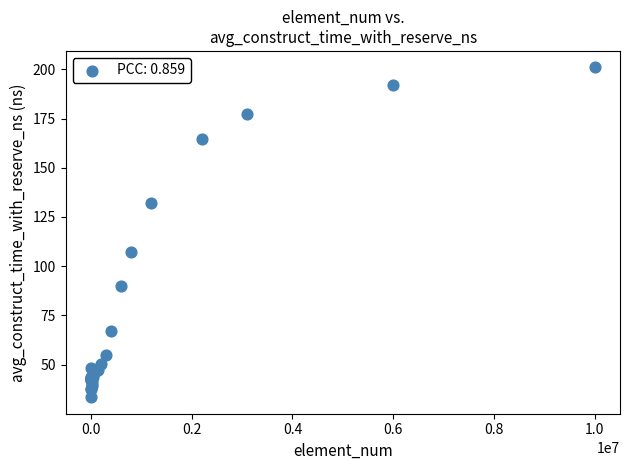

What Y value in the scatter plot is closest to 117?

107.1